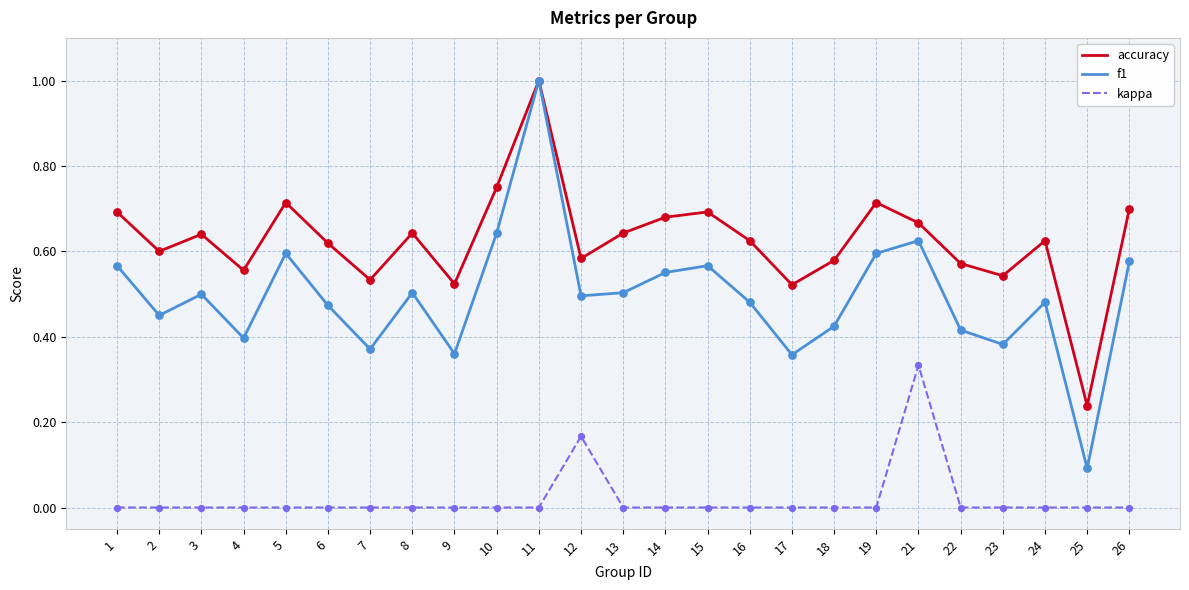

Is the value of kappa at 5 greater than the value of f1 at 15?

No